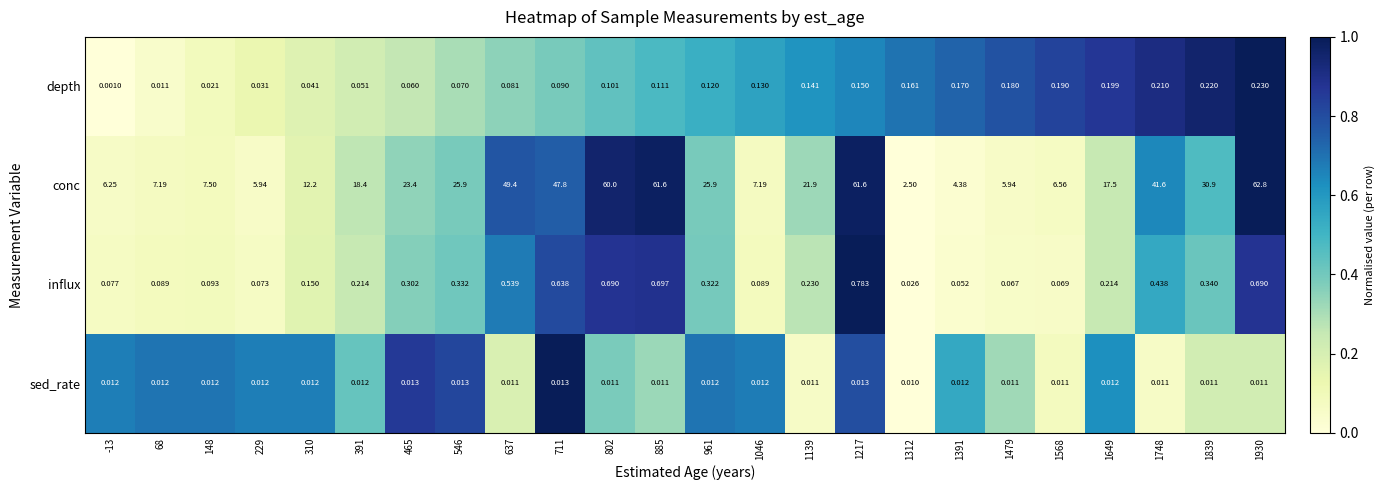

Which series has the widest spread of values?

conc